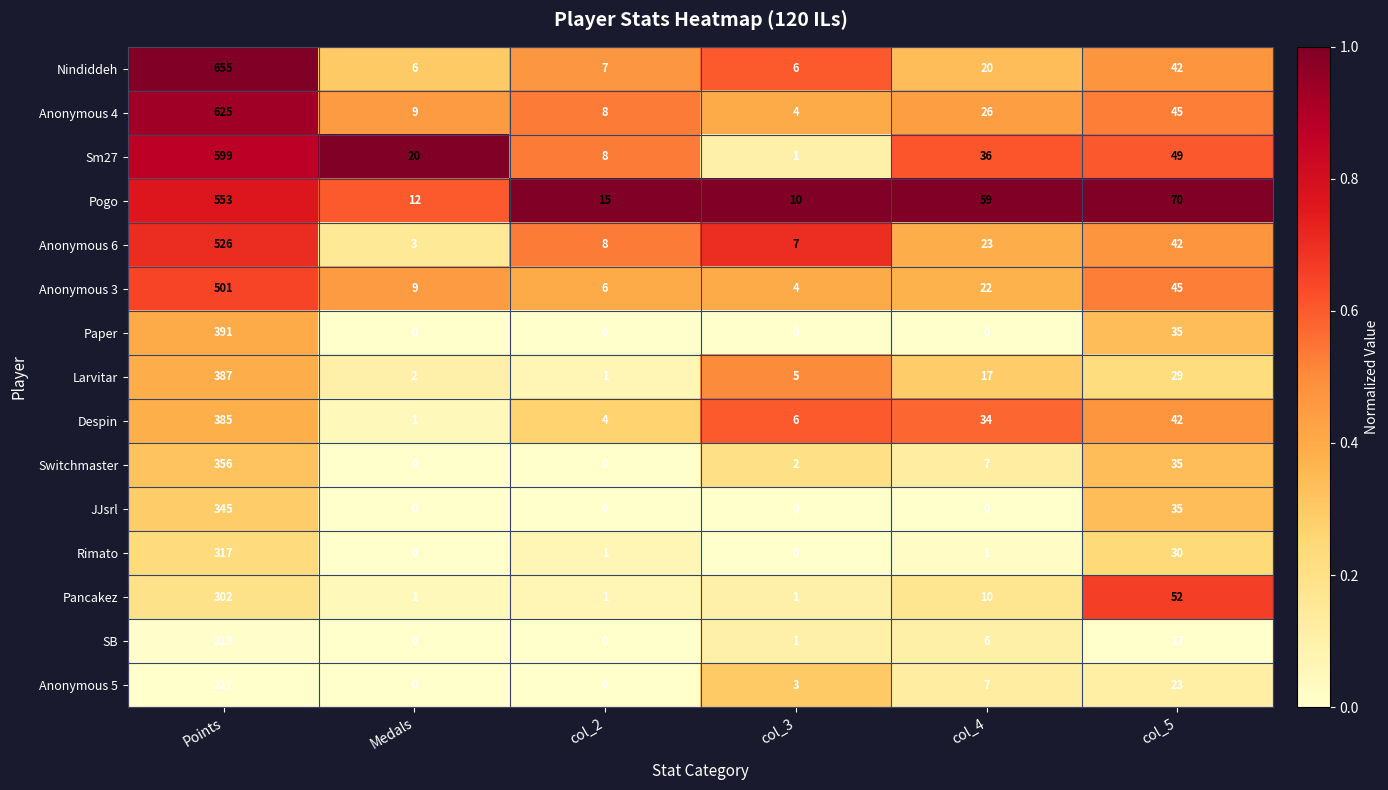

What is the total value across all series at Medals?

63